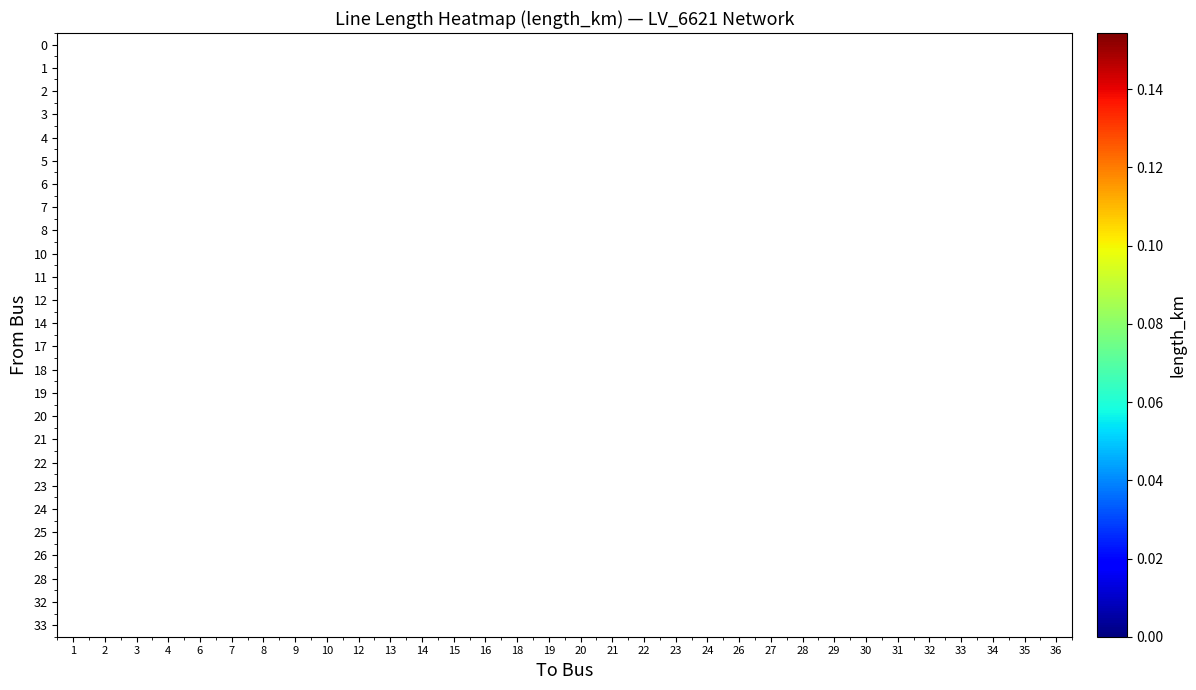

How many series are shown in this chart?

26